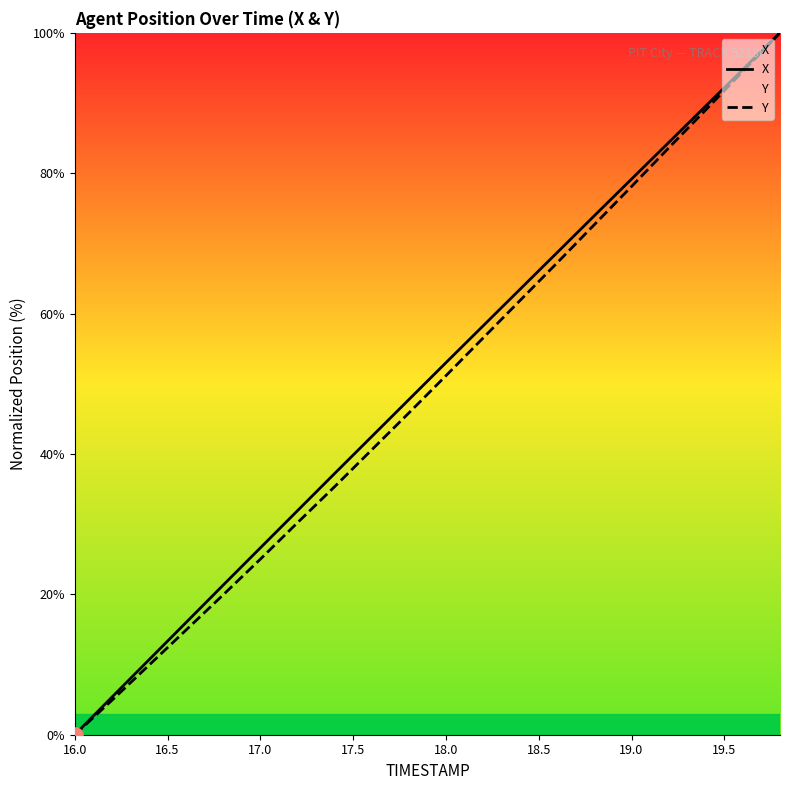

What is the highest value of the Y series?

100.0